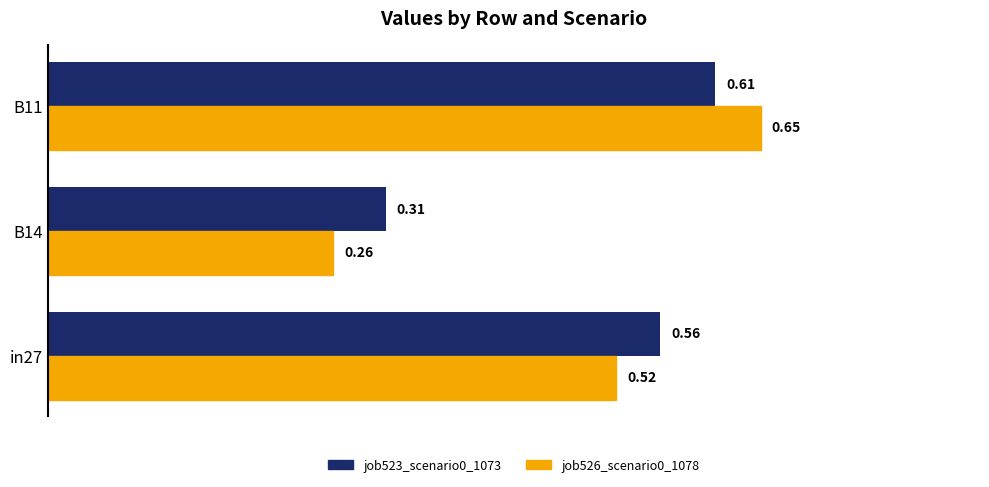

What is the sum of all job526_scenario0_1078 values?

1.4